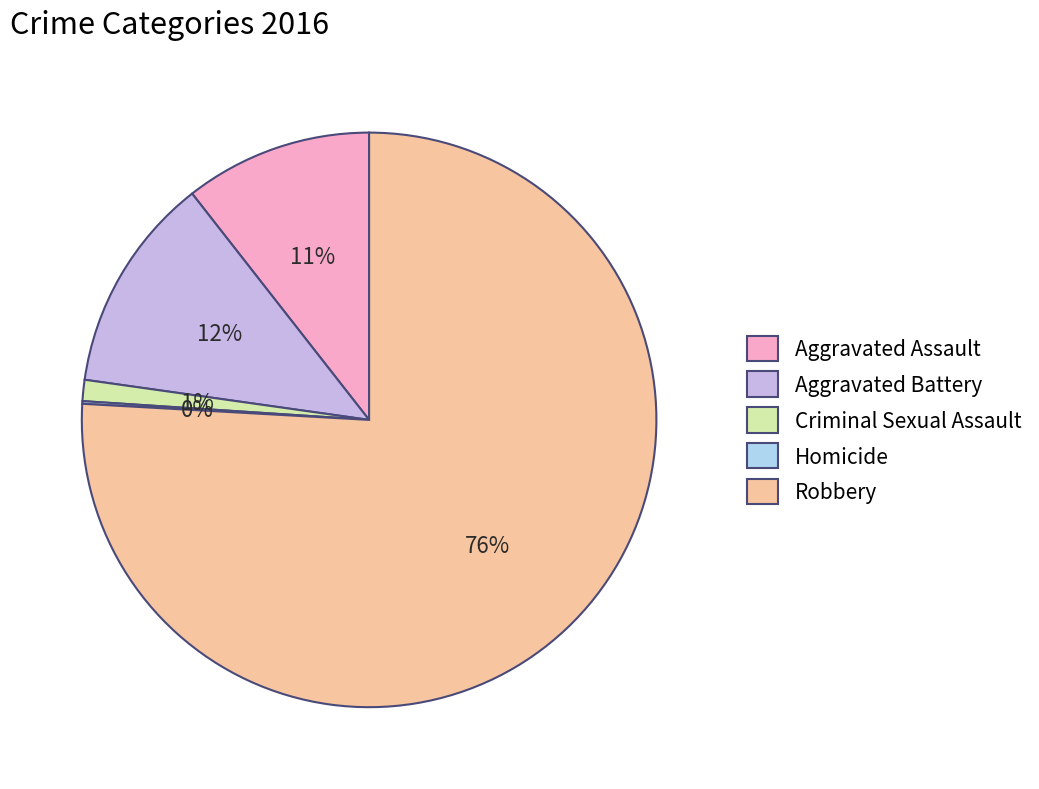

Which slice represents more than half of the pie?

Robbery